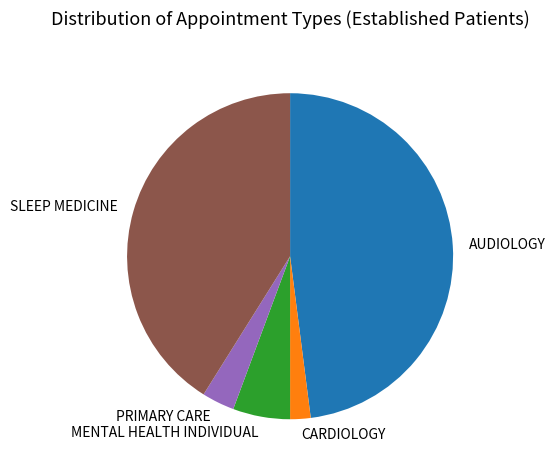

Is it true that AUDIOLOGY is 57% of the pie?

False